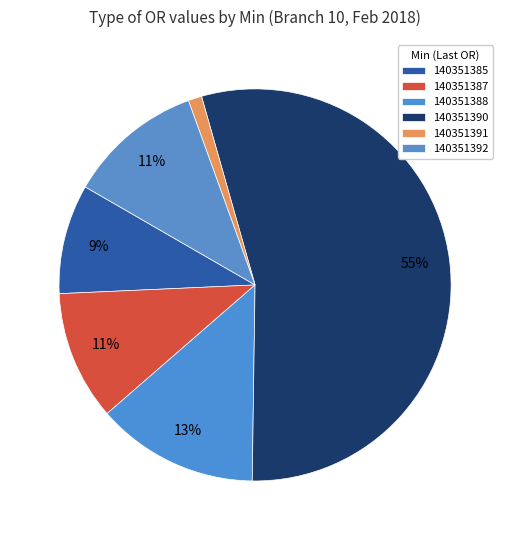

Count the number of slices in the pie.

6